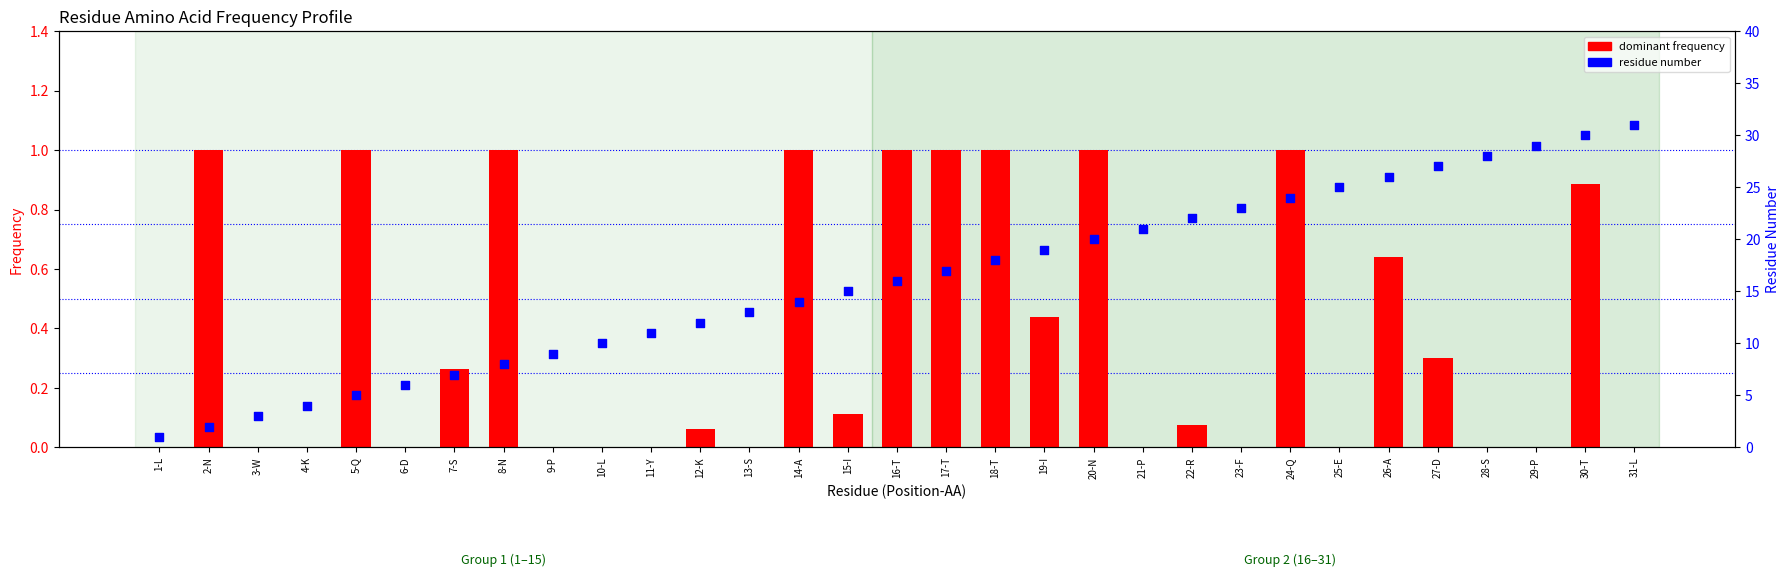

At how many categories does at least one series exceed 1?

30